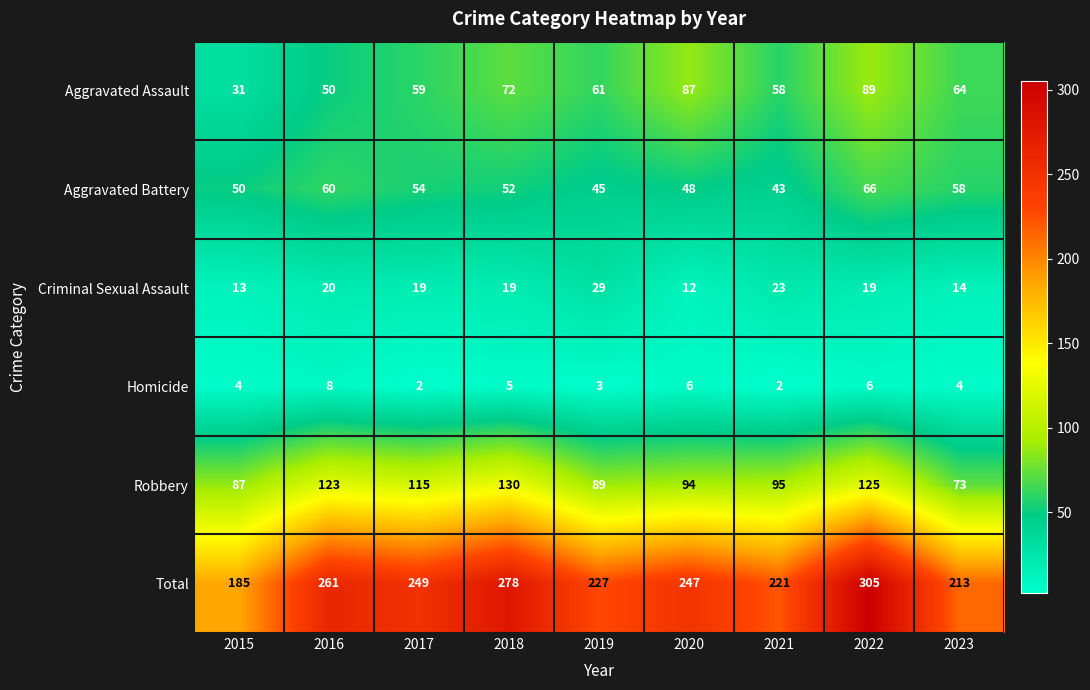

The value of Robbery at 2018 is 130. True or false?

True